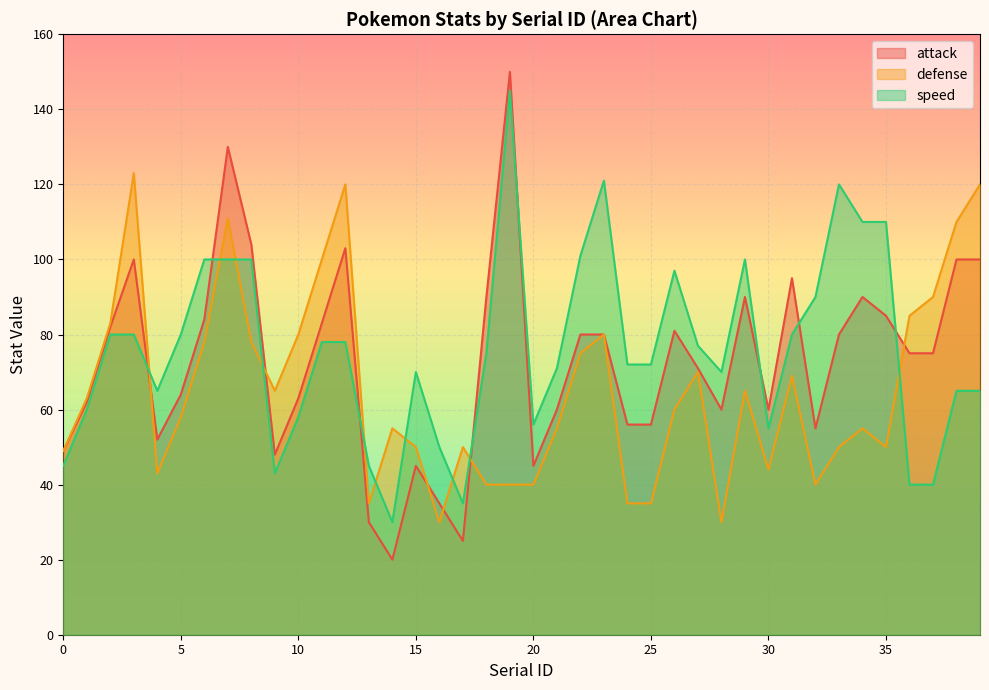

What is the value of the speed point at the 36th from the left?

110